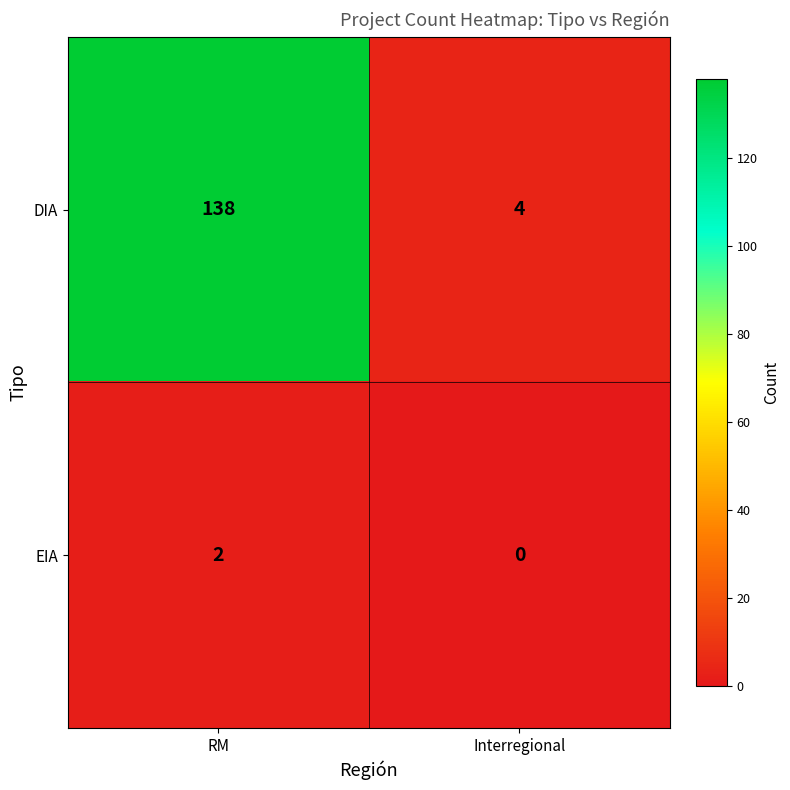

What is the difference between the maximum and minimum values in the DIA series?

134